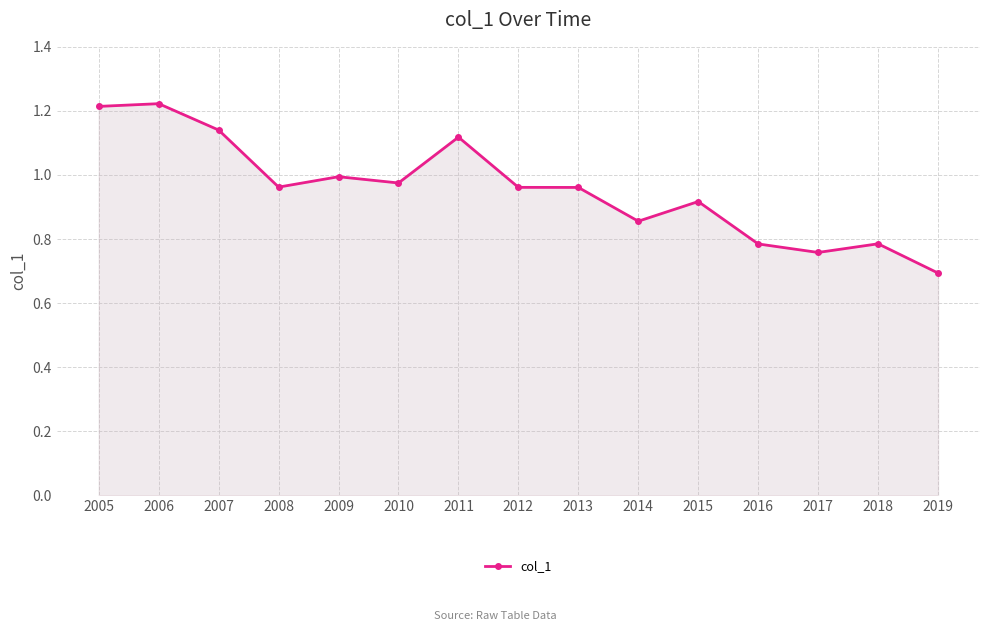

What is the value of the 15th point from the left?

0.7